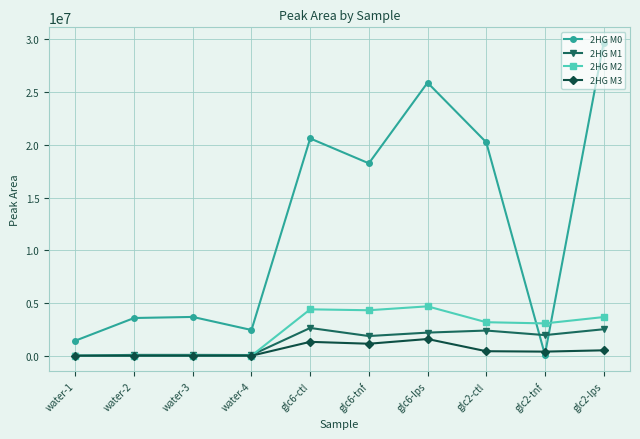

What is the label of the 1st point from the left?

water-1